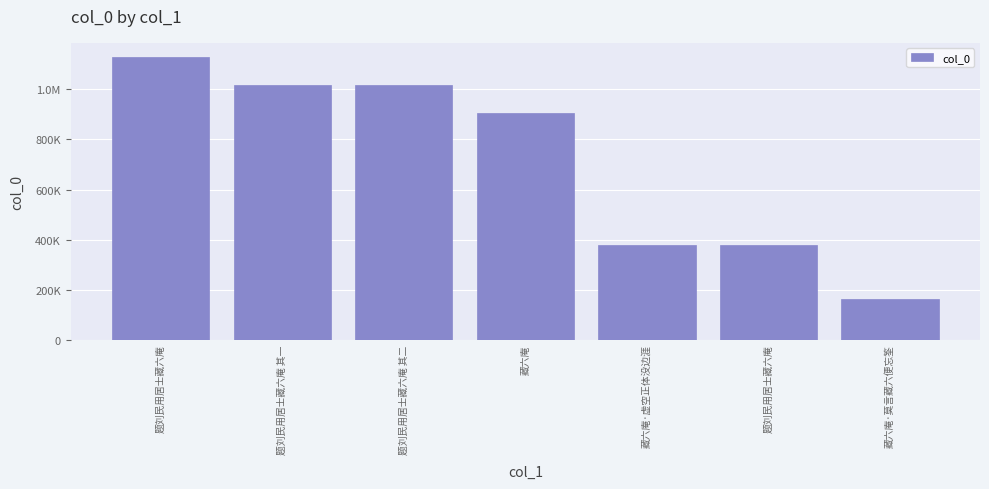

Where does the data first go above 905637?

题刘民用居士藏六庵